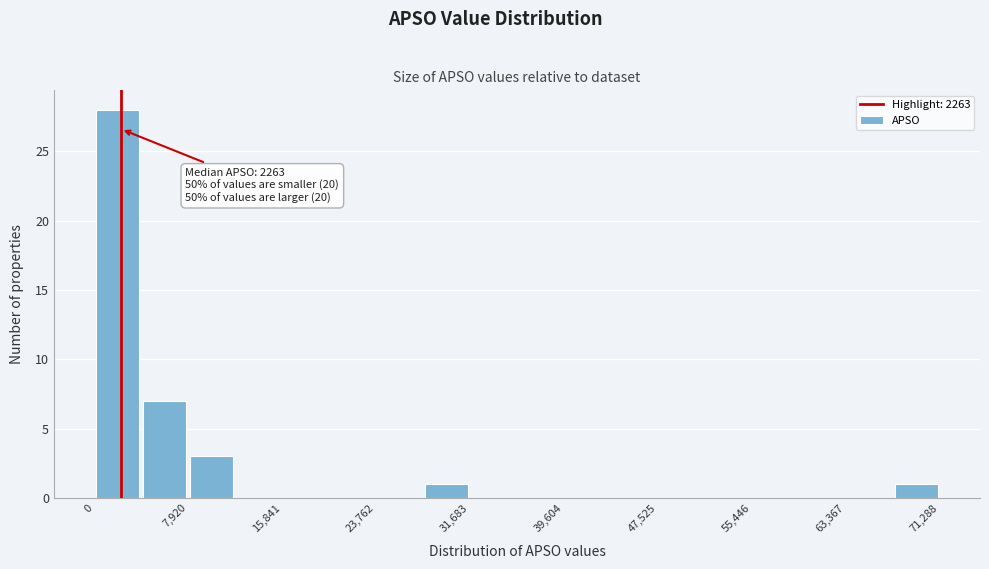

Around what value on the x-axis is the tallest bar? Give the approximate position of its centre, as read against the axis.

2000